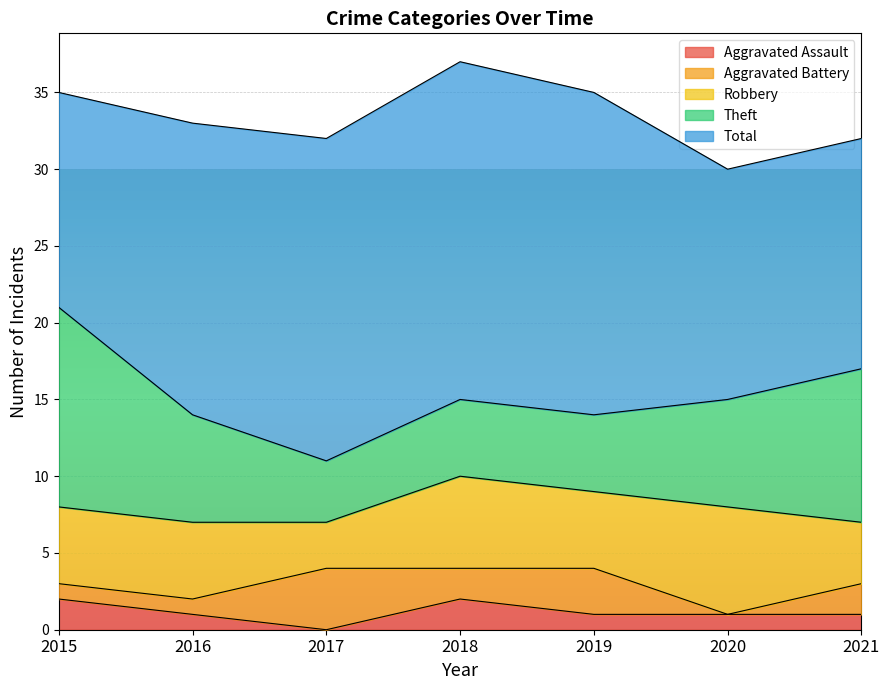

Where is the first local maximum for Aggravated Battery?

2017